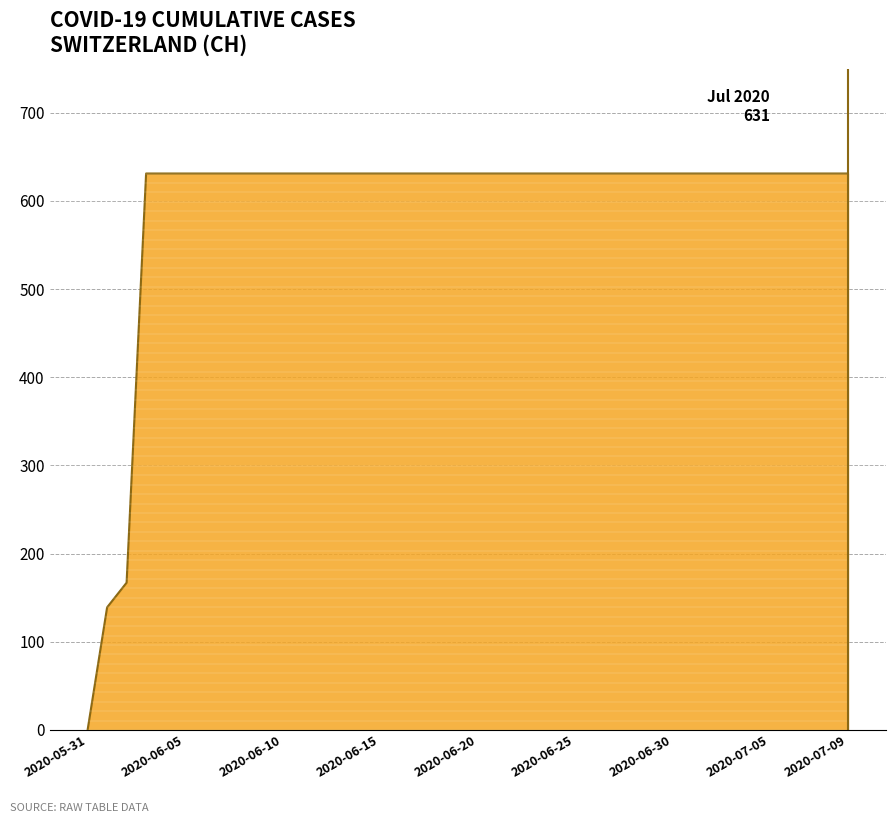

What is the difference between the maximum and minimum values?

631